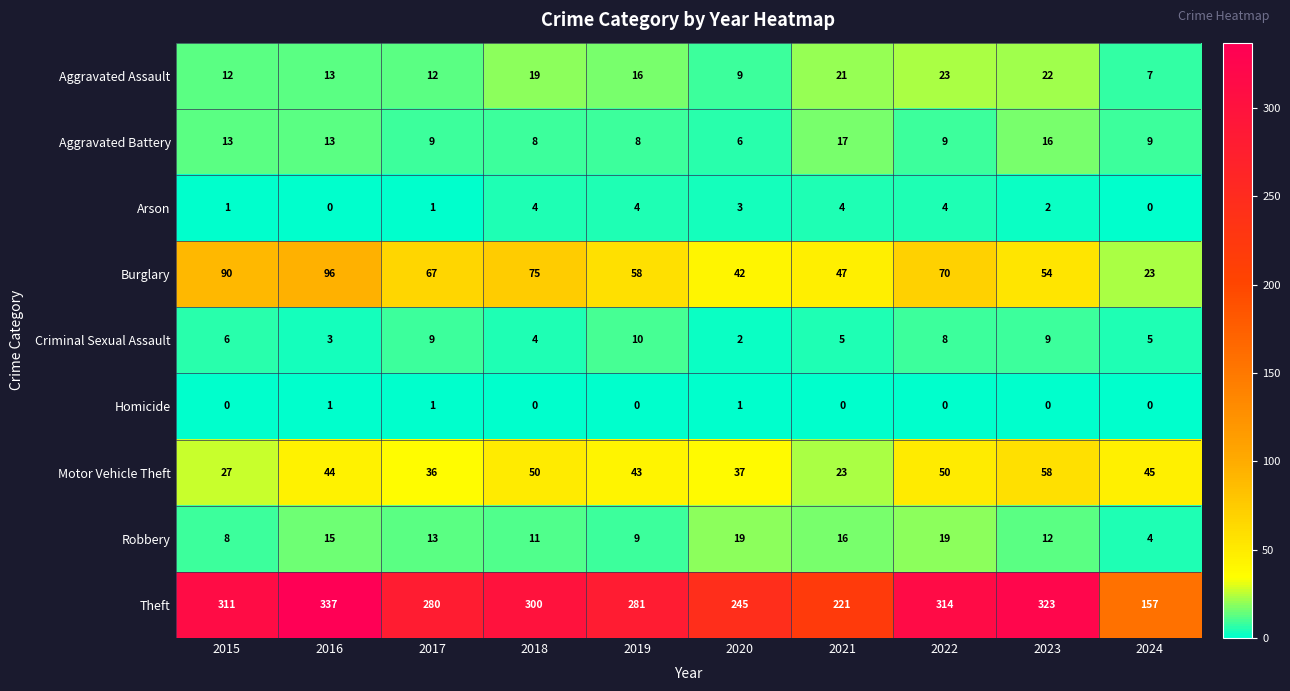

Which series has the largest range (max minus min)?

Theft